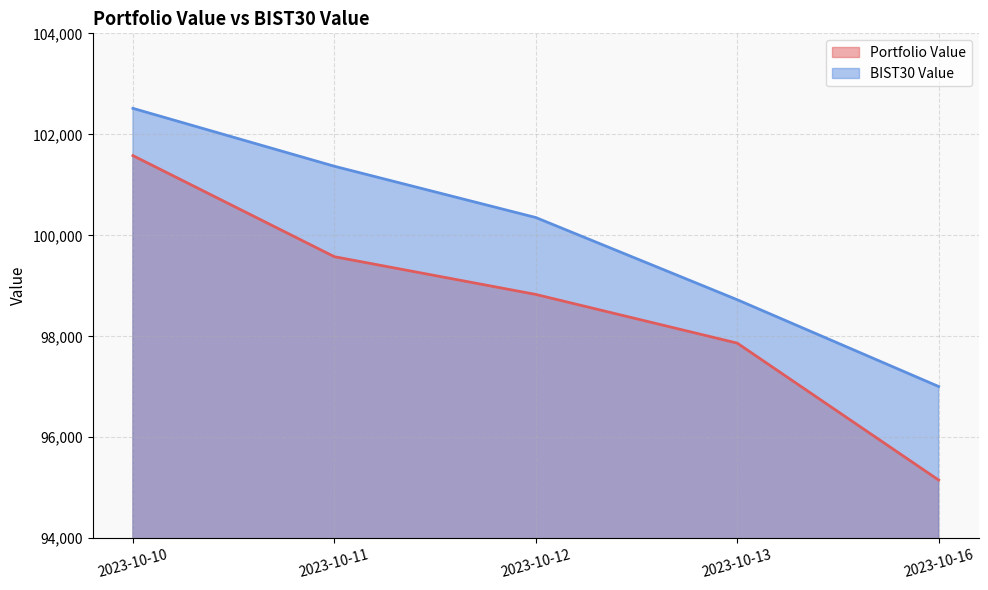

Between 2023-10-12 and 2023-10-16, which is larger?

2023-10-12